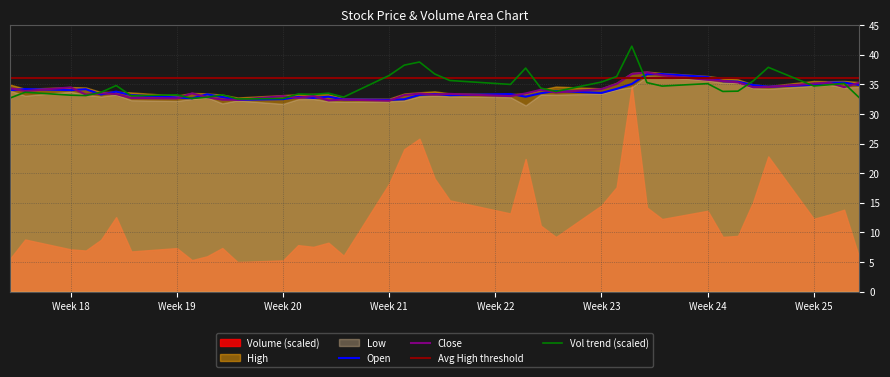

The Close series shows 35.7 at Week 24. True or false?

True